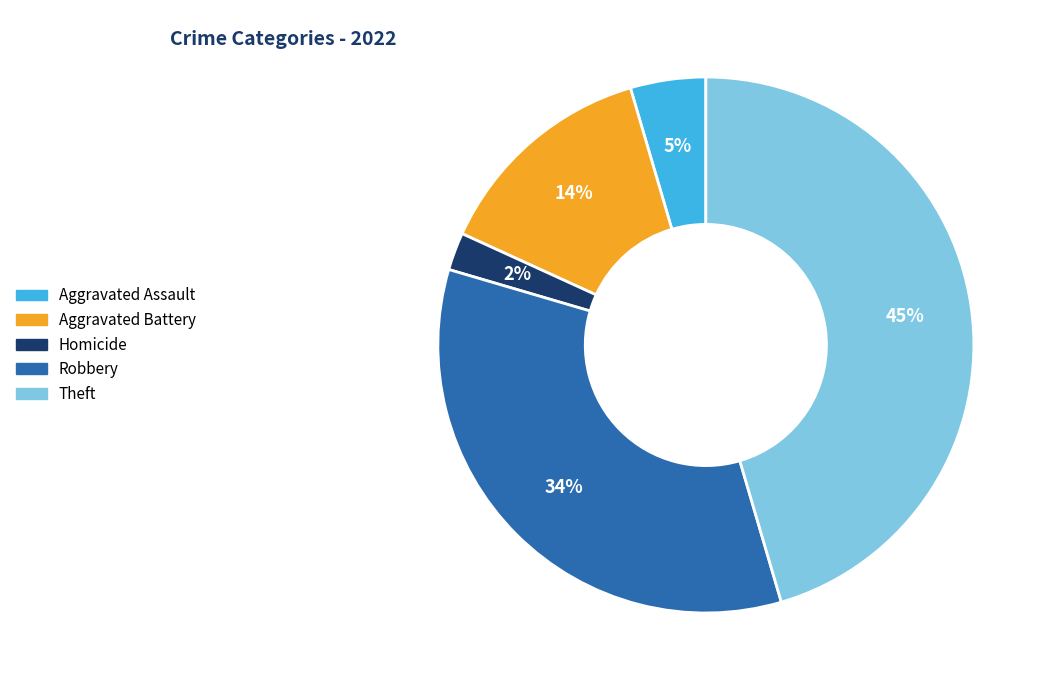

Count the number of slices in the pie.

5